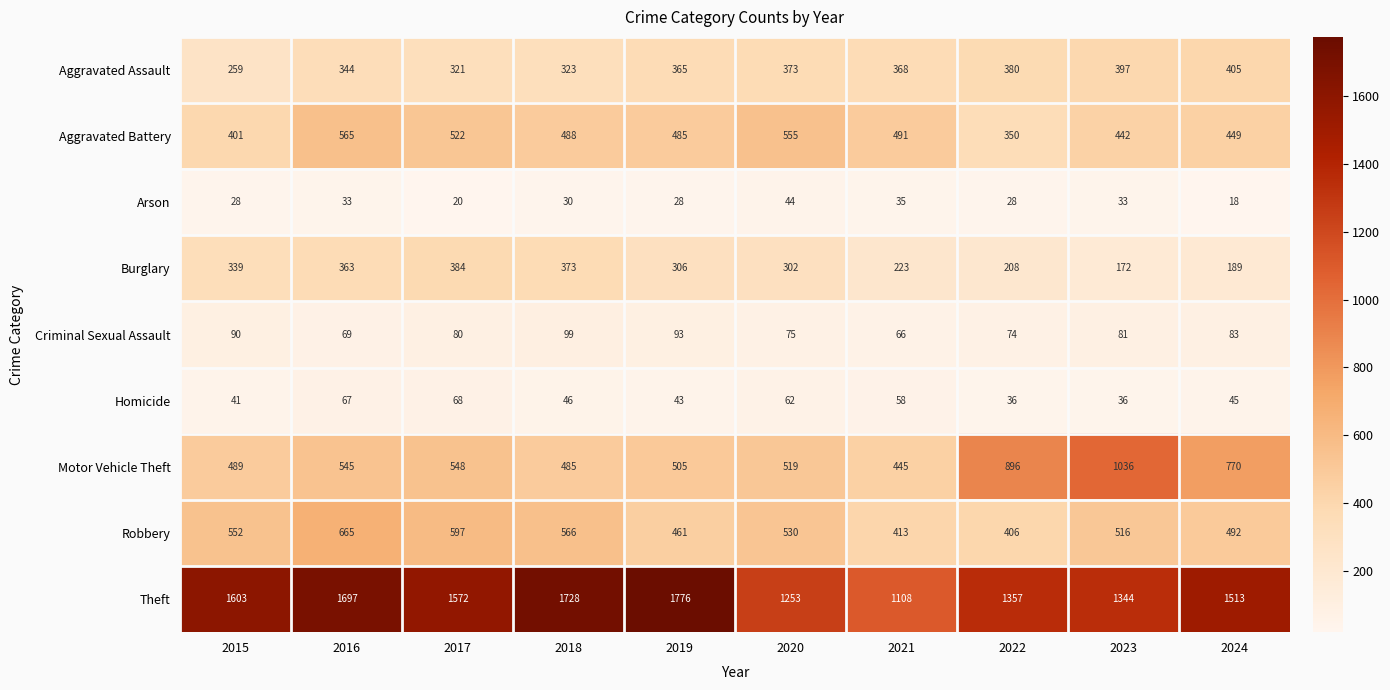

Which category has the highest value in the Robbery series?

2016